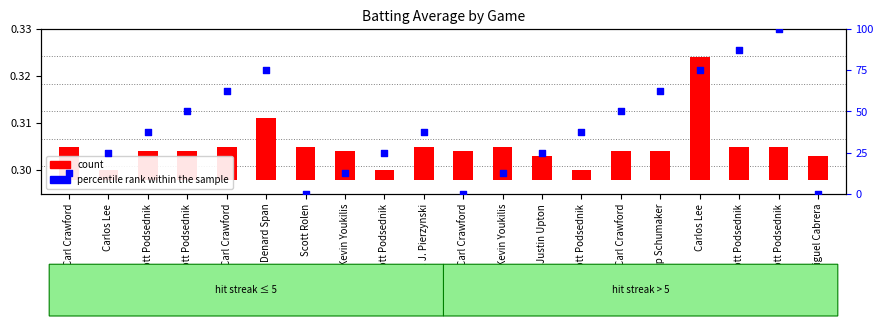

Between A. J. Pierzynski and Scott Rolen, which is larger?

A. J. Pierzynski